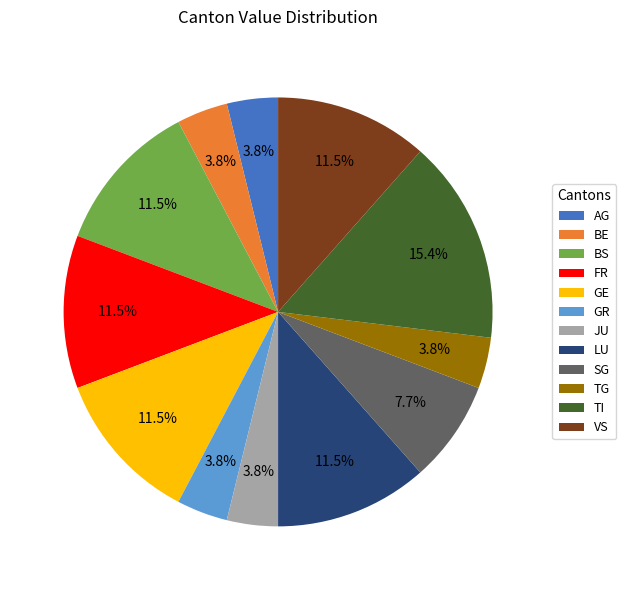

Is there any slice that represents more than half of the pie?

No